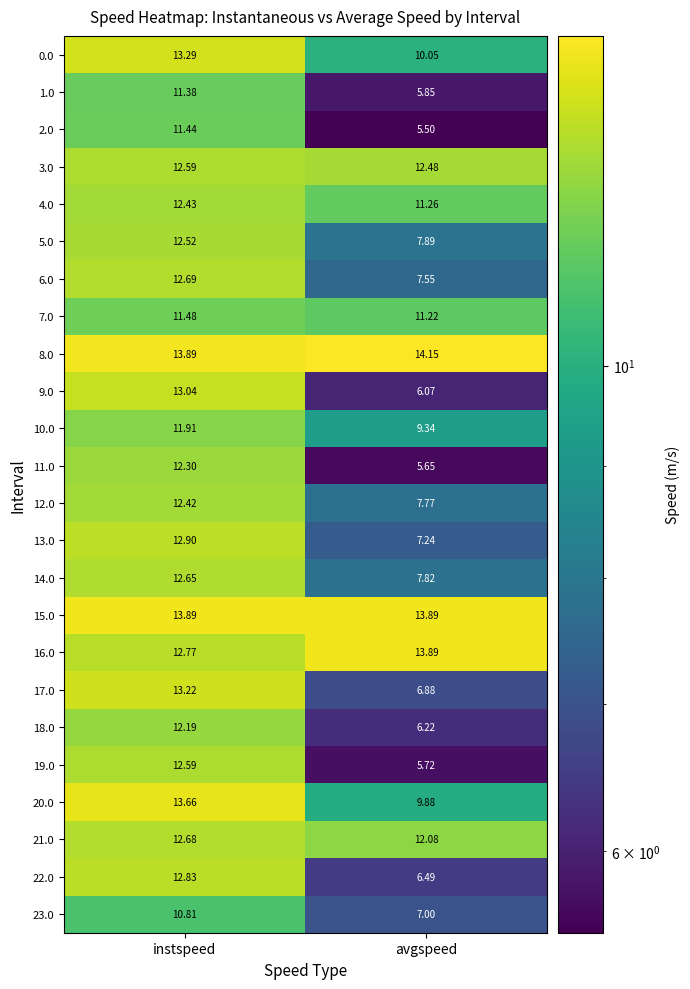

Which category has the highest value across all series?

avgspeed